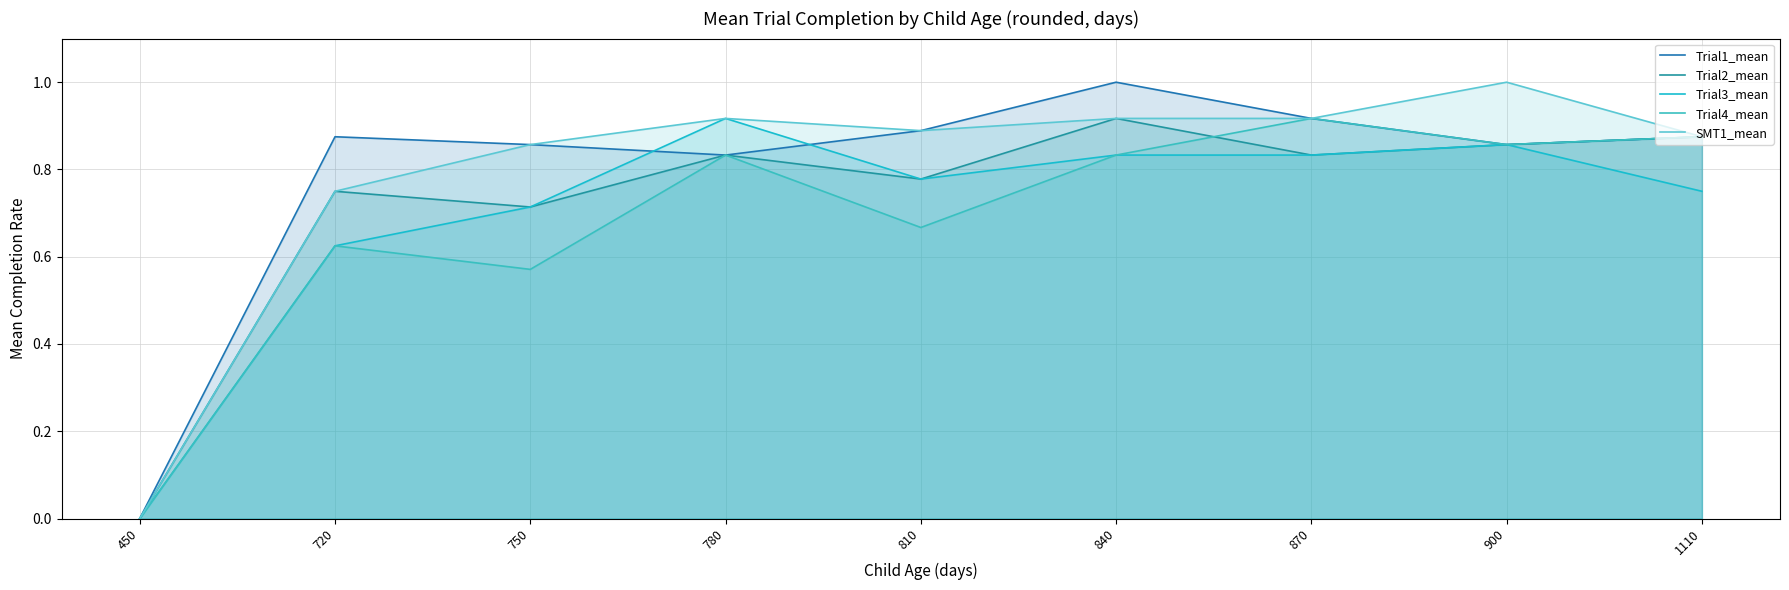

True or false: Trial3_mean has a value of 0.6 at 720.

True